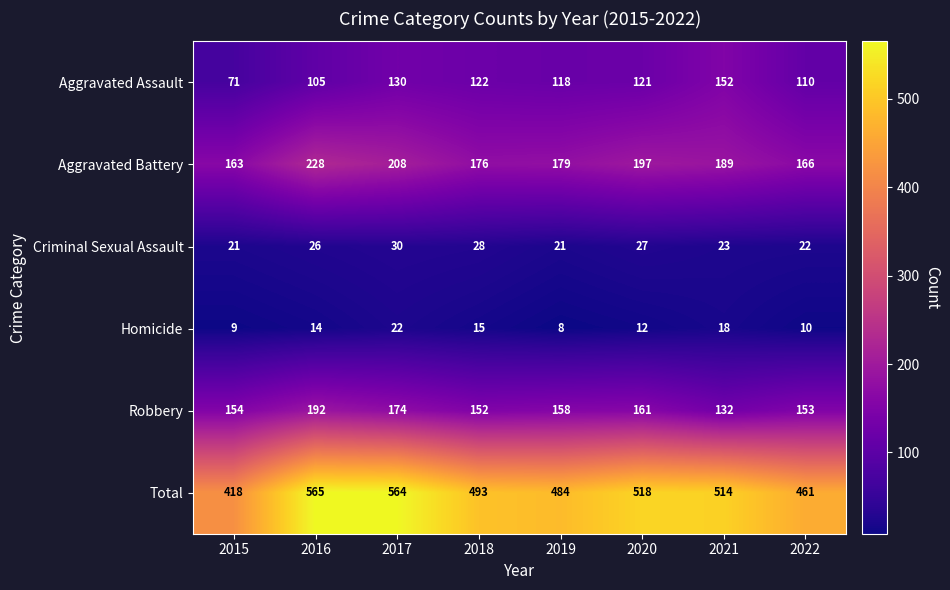

What is the difference between the highest and lowest values at 2021?

496